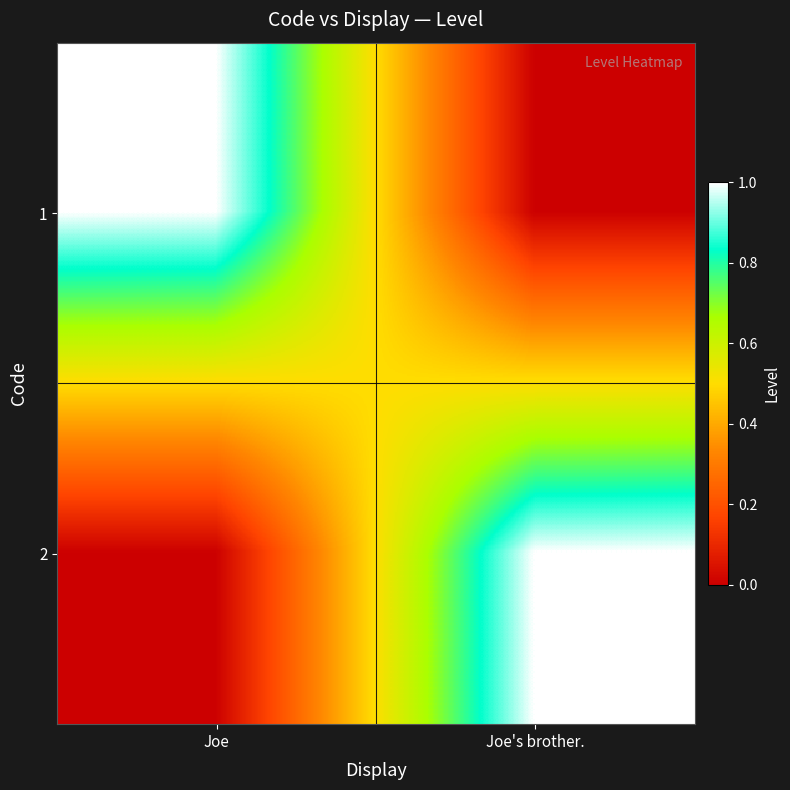

Count the number of categories in the chart.

2